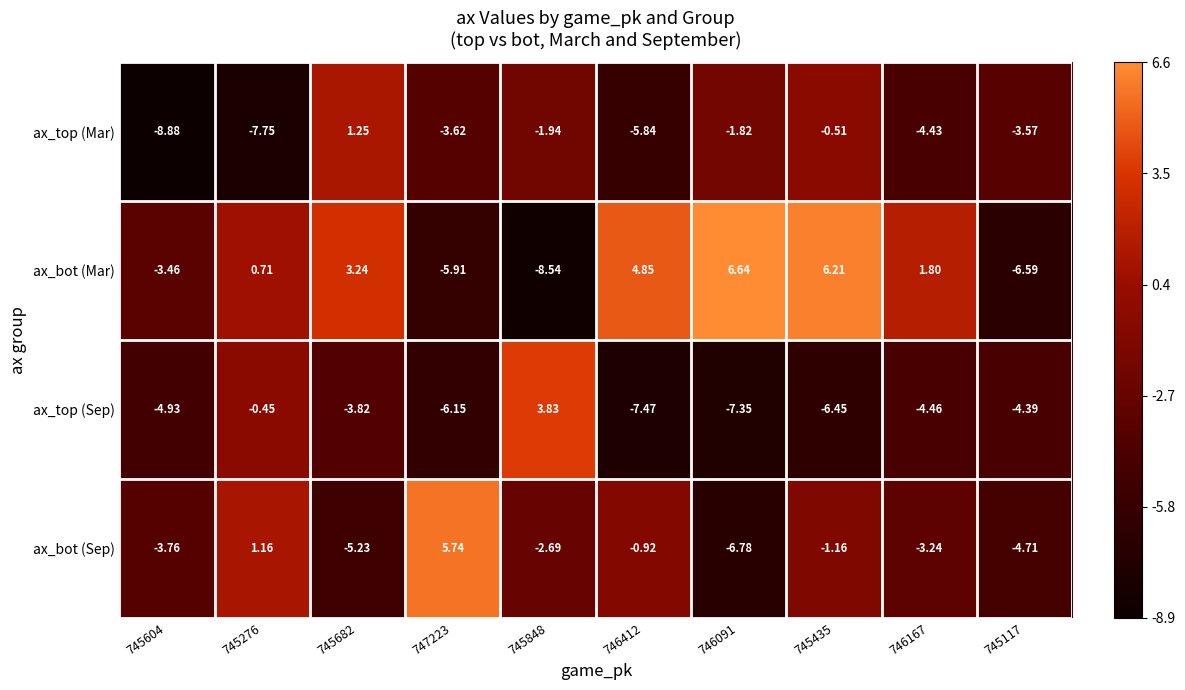

Which series has the largest total across all categories?

ax_bot (Mar)